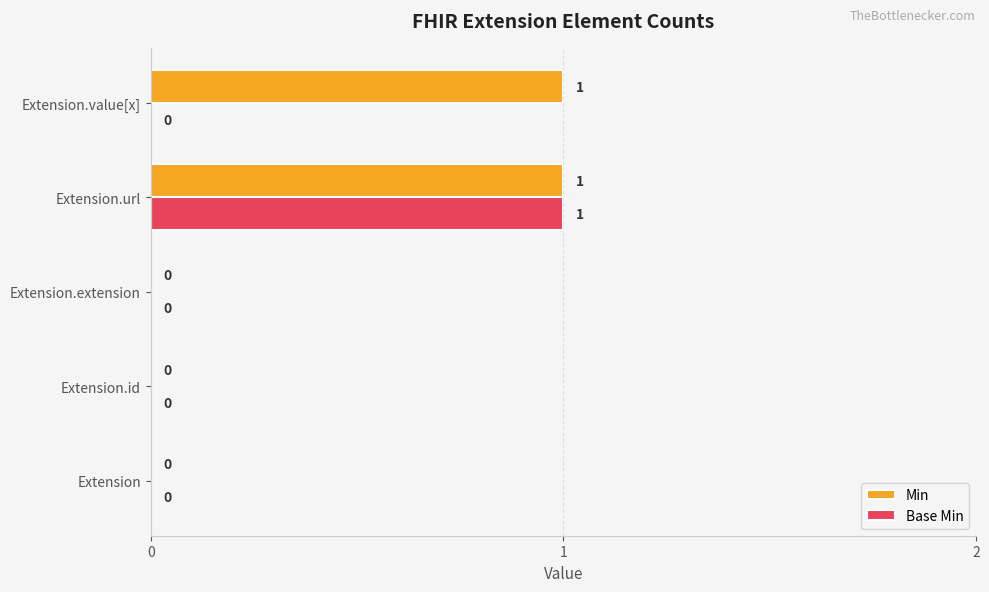

Is it true that Base Min equals 0 at Extension.value[x]?

True